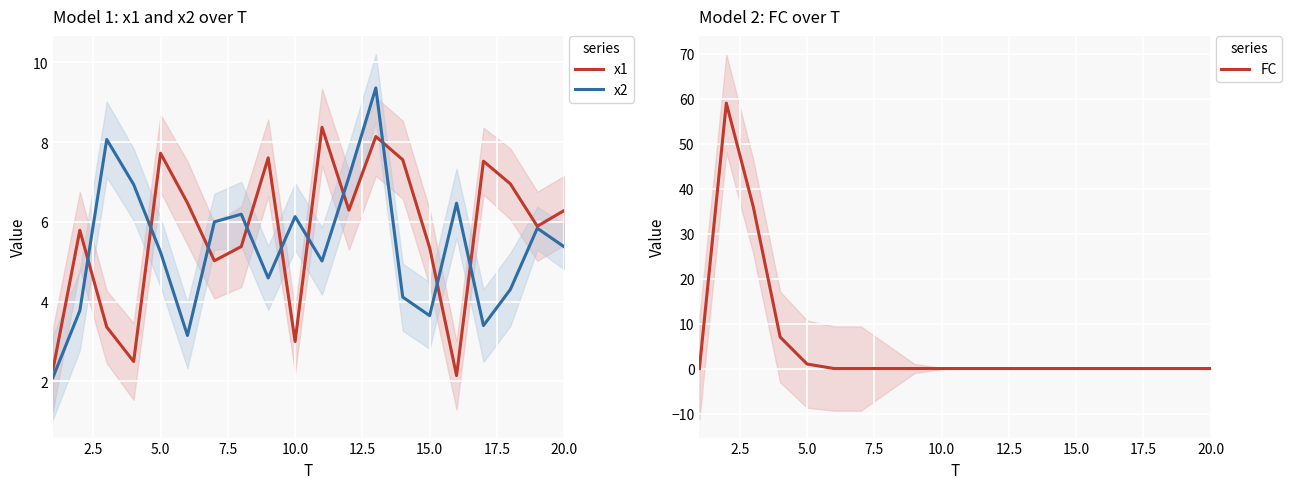

What is the minimum value for x1?

2.1